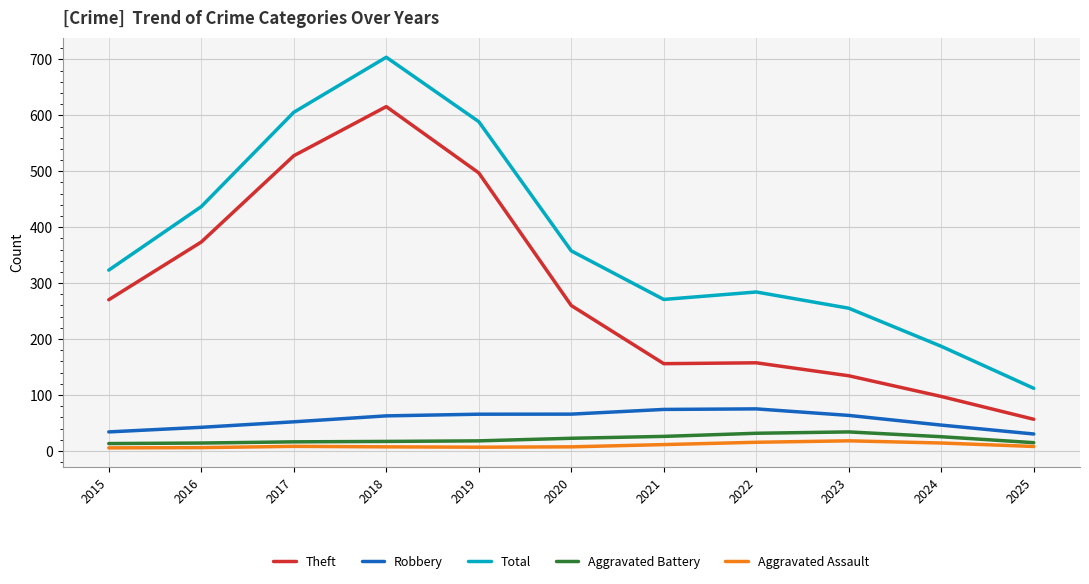

Is this an area chart (filled region under the line)?

No